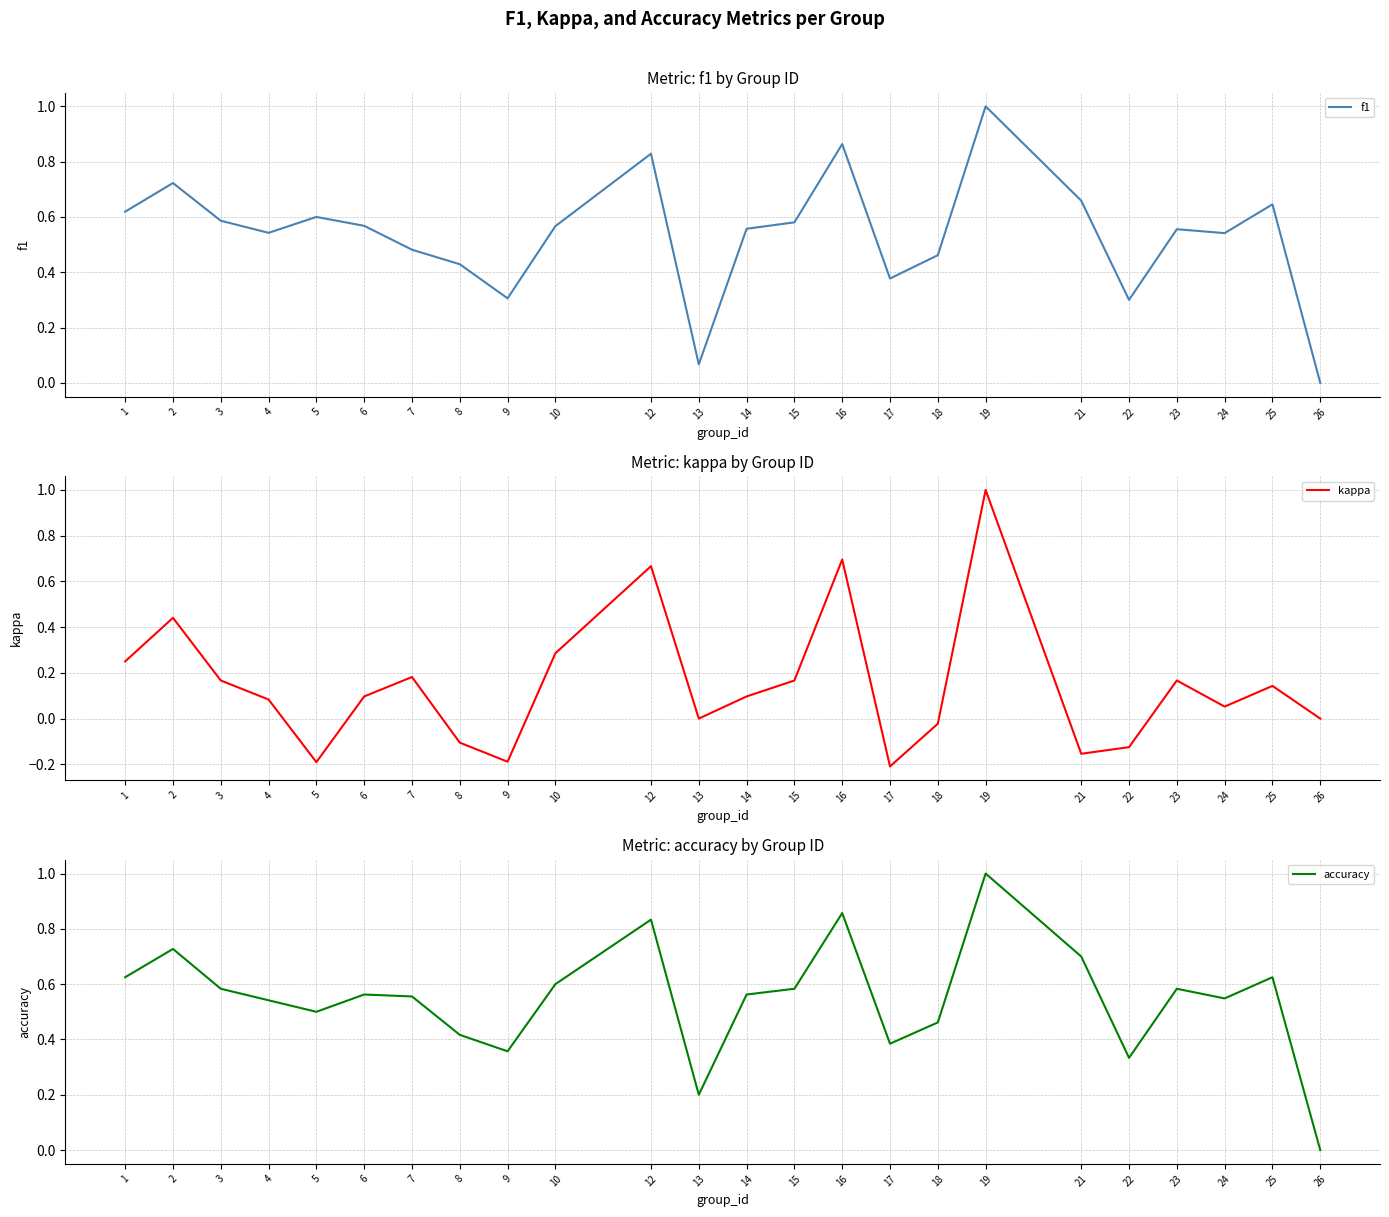

What is the value of the kappa point at the 16th from the left?

-0.2